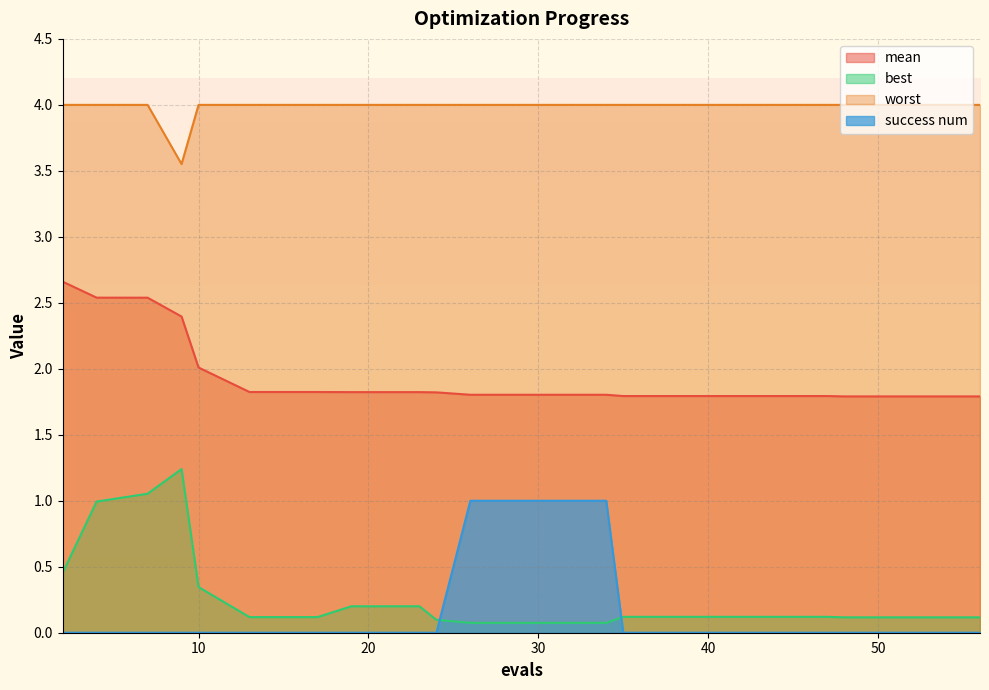

Which category has the highest value in the best series?

9